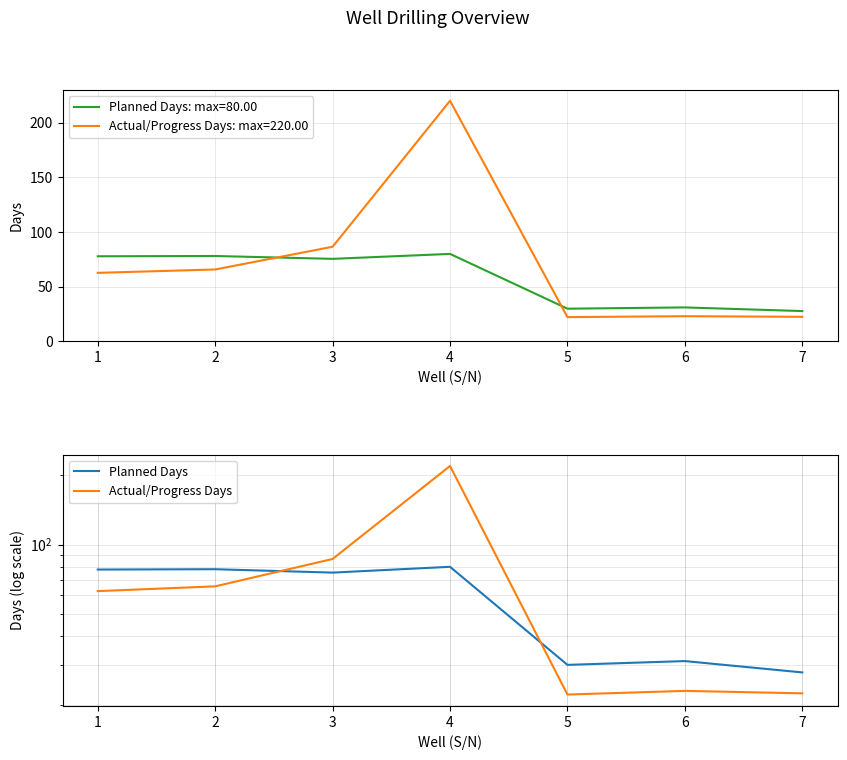

Rank the series by their maximum value, from highest to lowest.

Actual/Progress Days, Planned Days